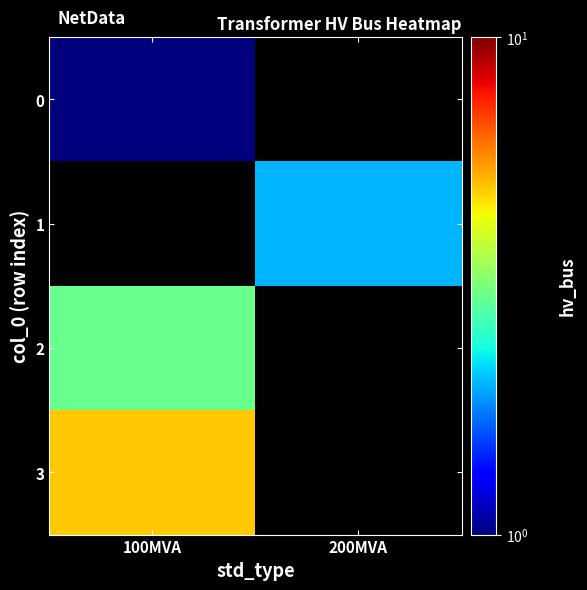

The value of 0 at 100MVA is 1.0. True or false?

True